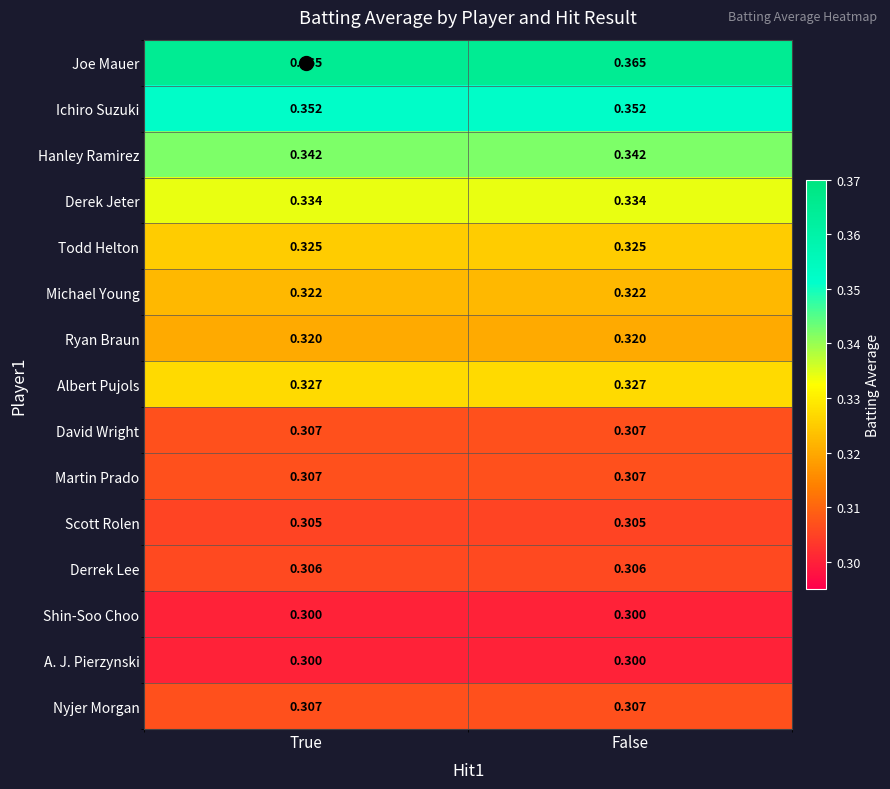

What is the spread (max minus min) of values at True?

0.1